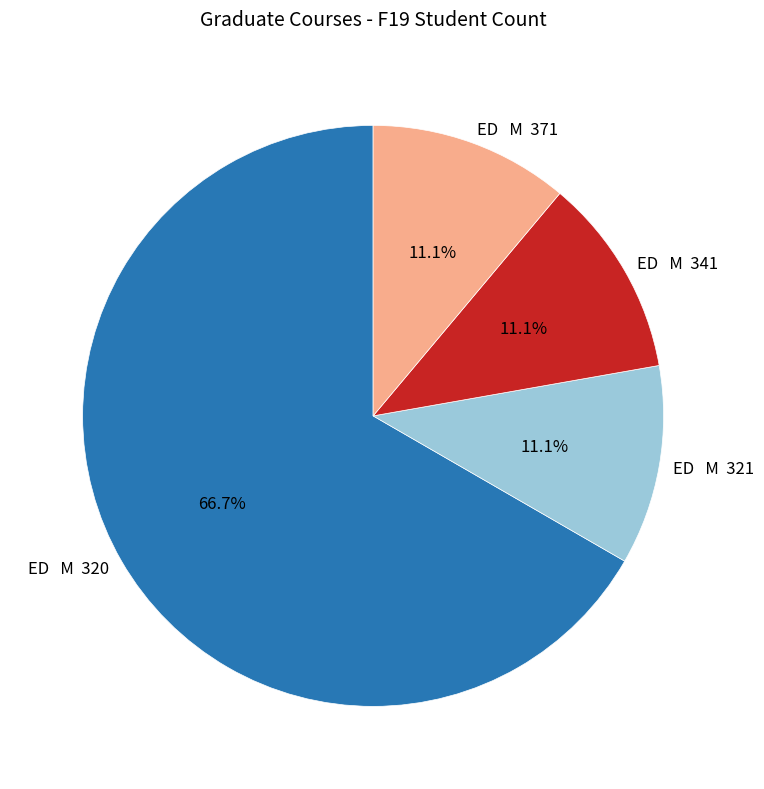

Which category has the biggest portion of the pie?

ED M 320